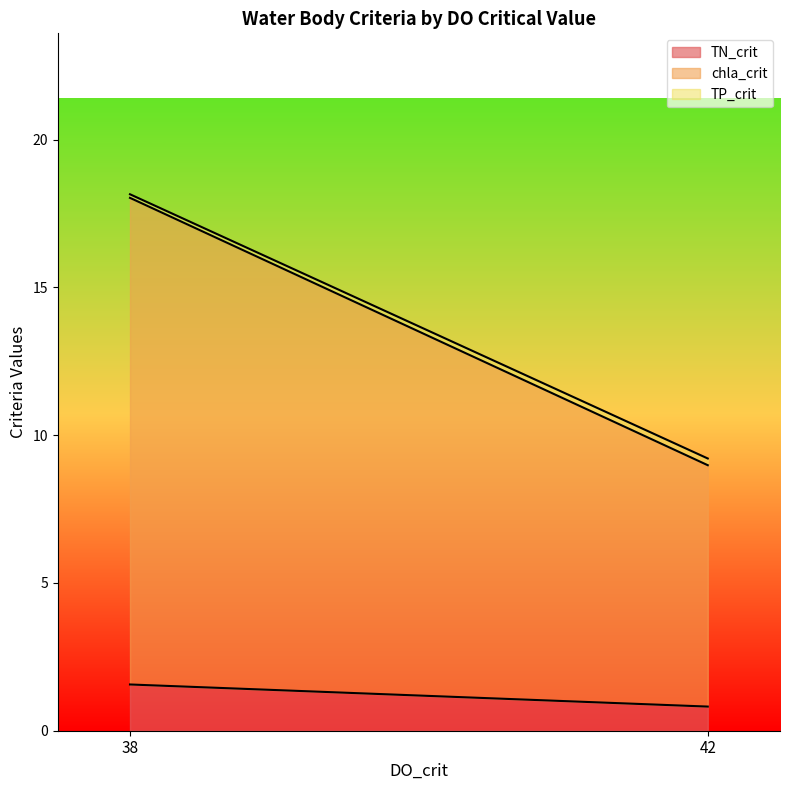

The value of TN_crit at 38 is 1.5. True or false?

True